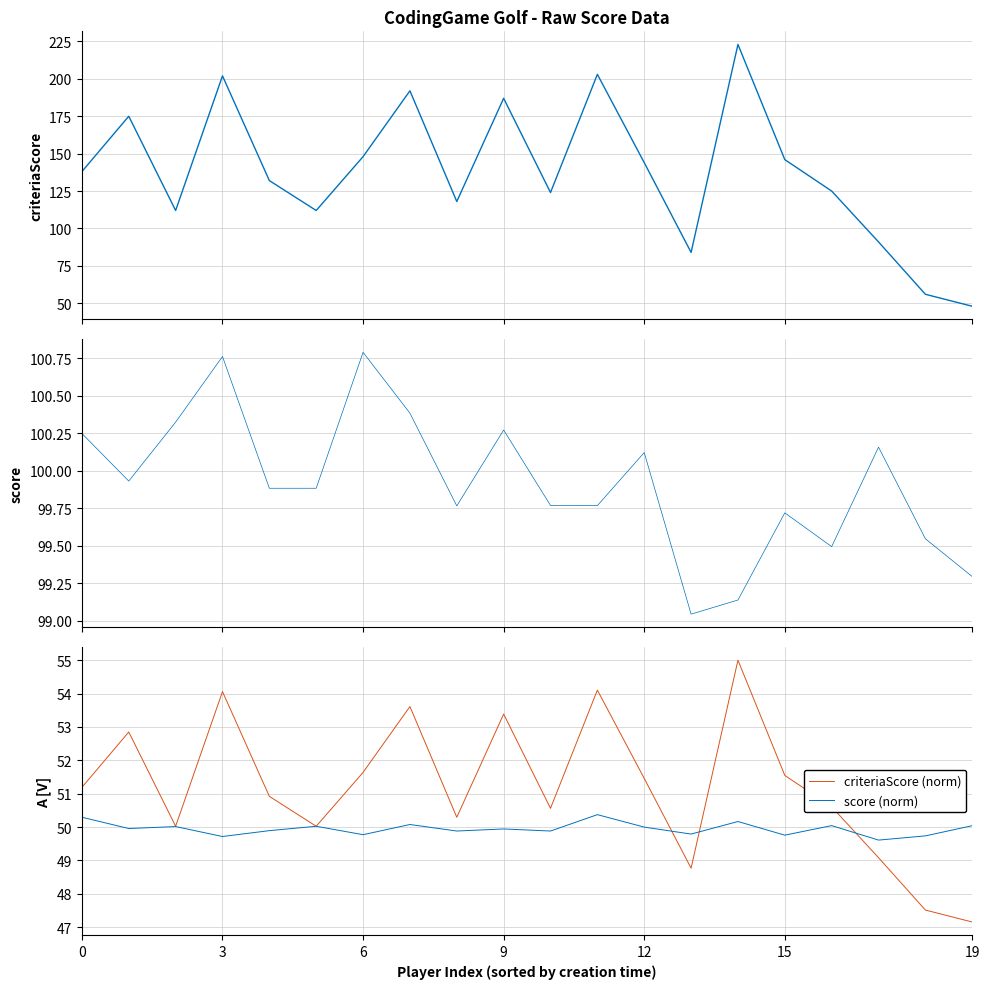

At how many categories does at least one series exceed 194?

3